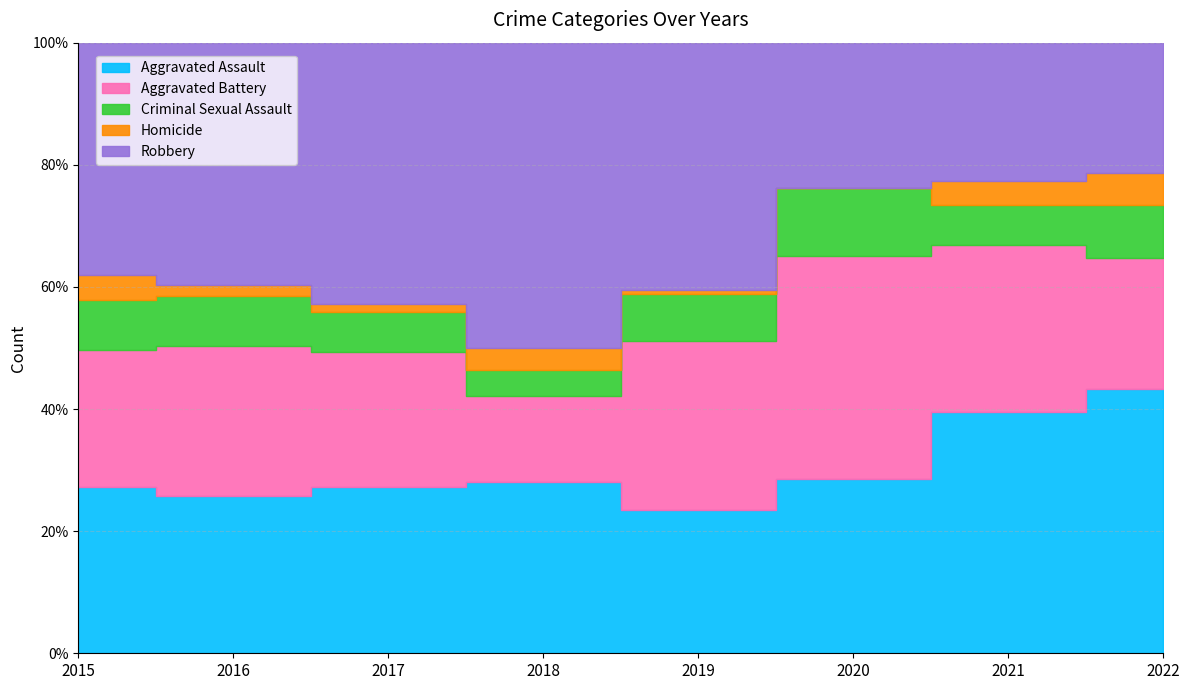

Is the value of Aggravated Assault at 2020 greater than the value of Robbery at 2015?

No